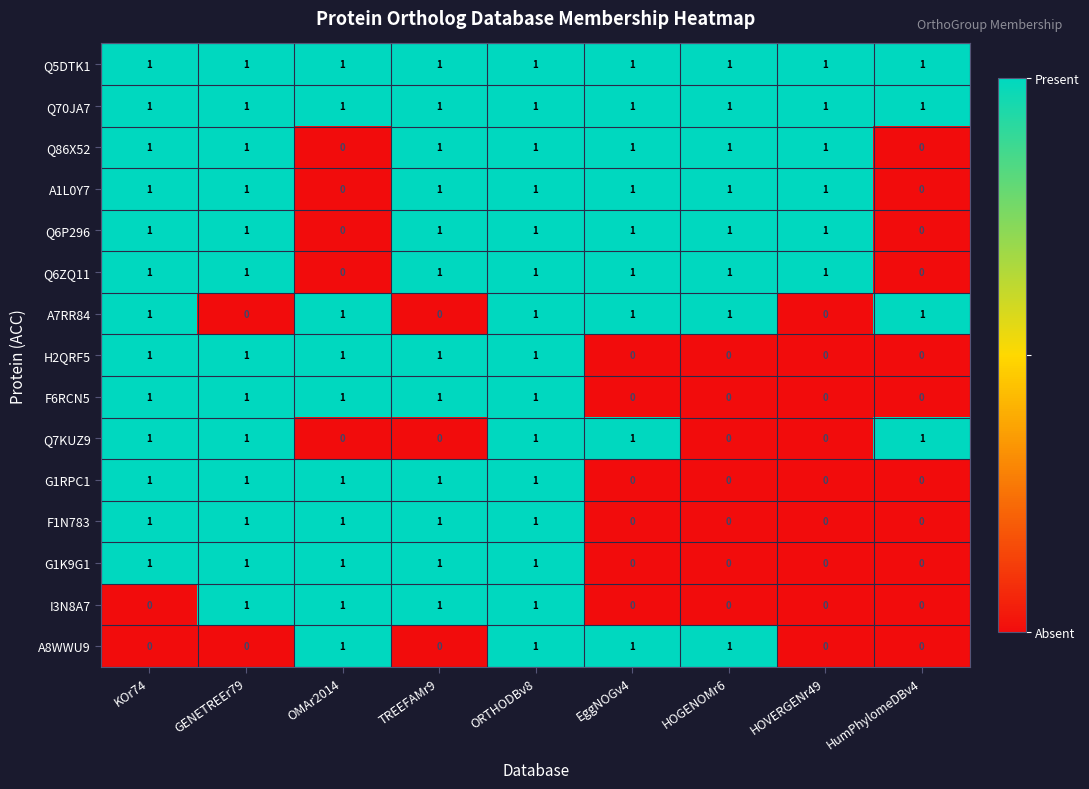

At how many categories does at least one series exceed 0?

9